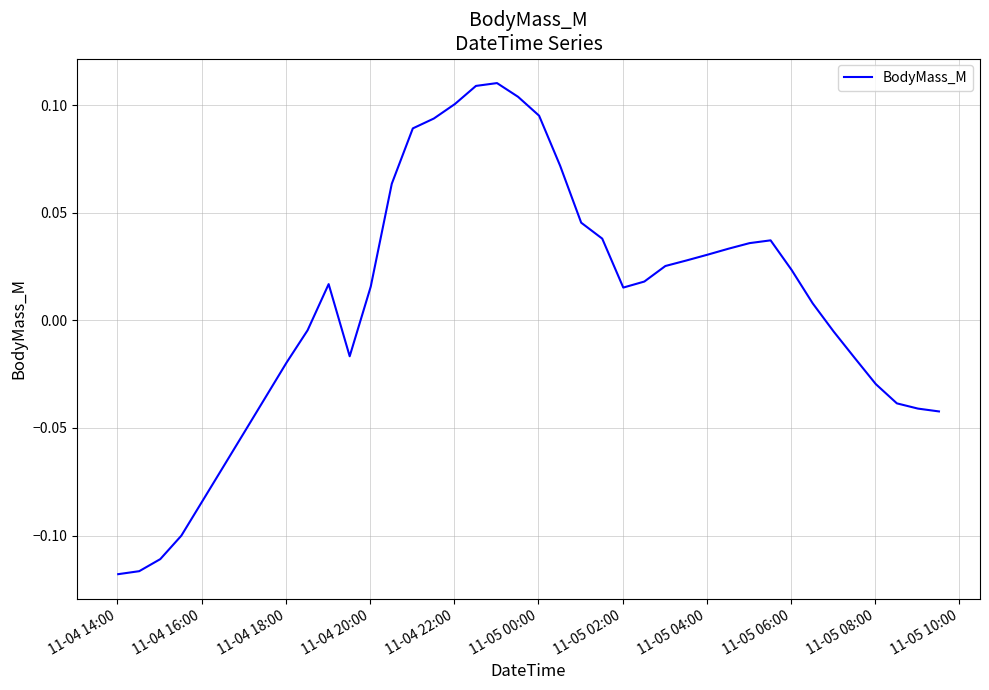

How many points are lower than both their immediate neighbors (excluding endpoints)?

2